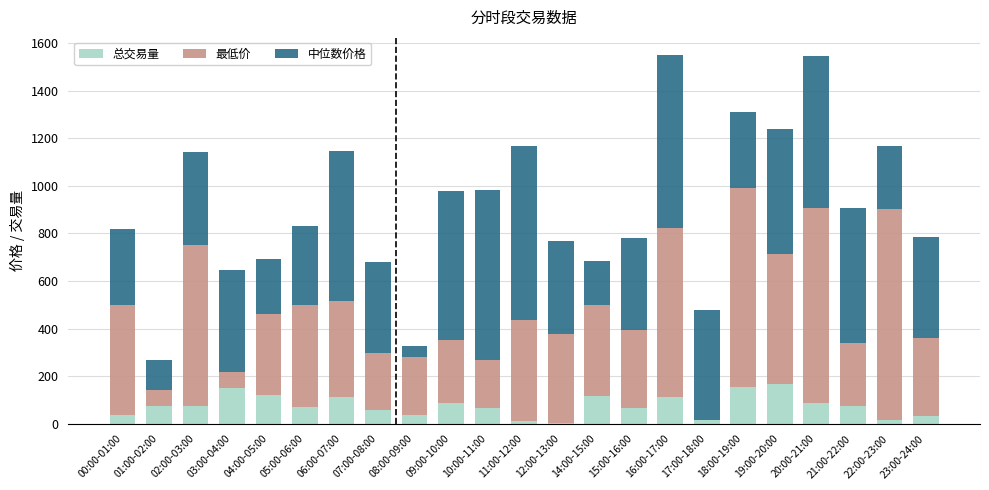

What is the total value across all series at 01:00-02:00?

266.8